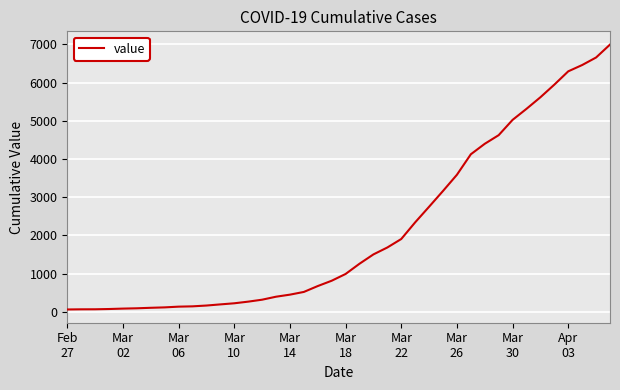

What is the maximum value shown in the chart?

6995